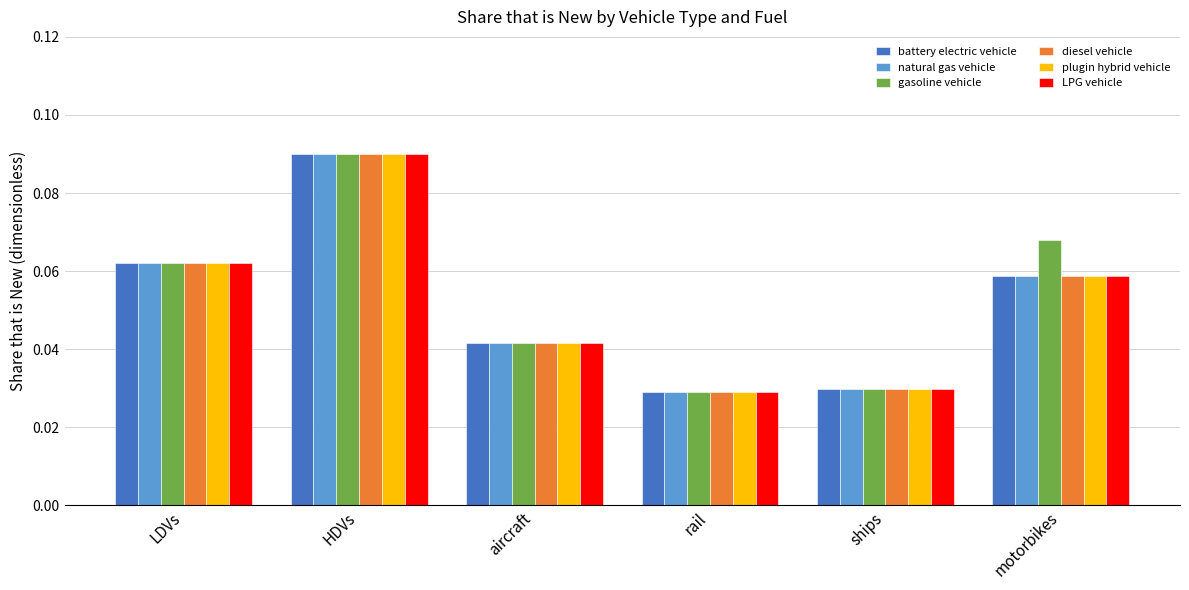

Is the value of gasoline vehicle at ships greater than the value of battery electric vehicle at aircraft?

No